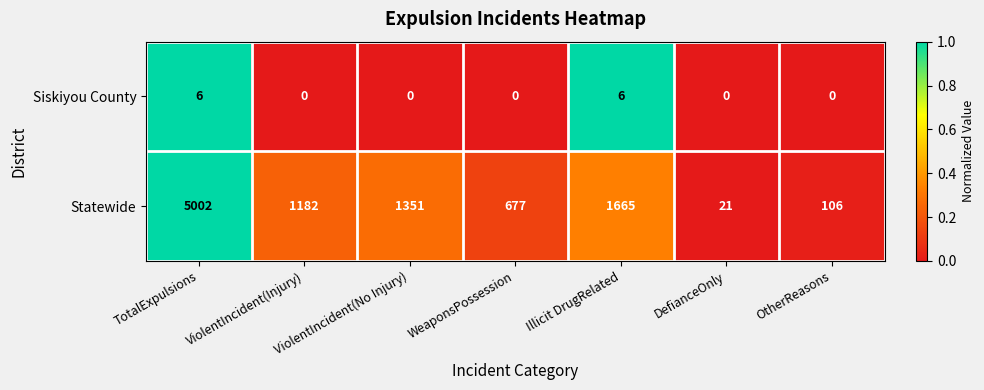

What is the total value across all series at DefianceOnly?

21